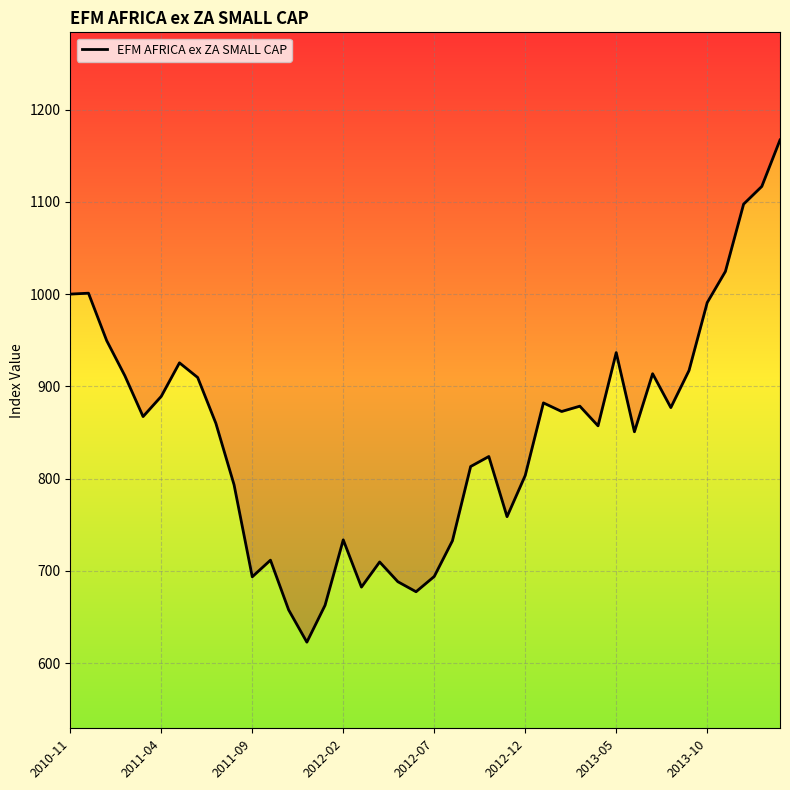

What is the difference between the second highest and second lowest values?

459.2